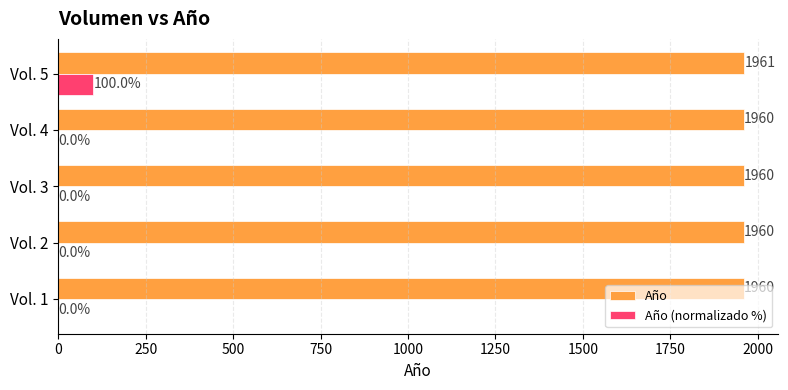

The Año (normalizado %) series shows 164 at Vol. 5. True or false?

False